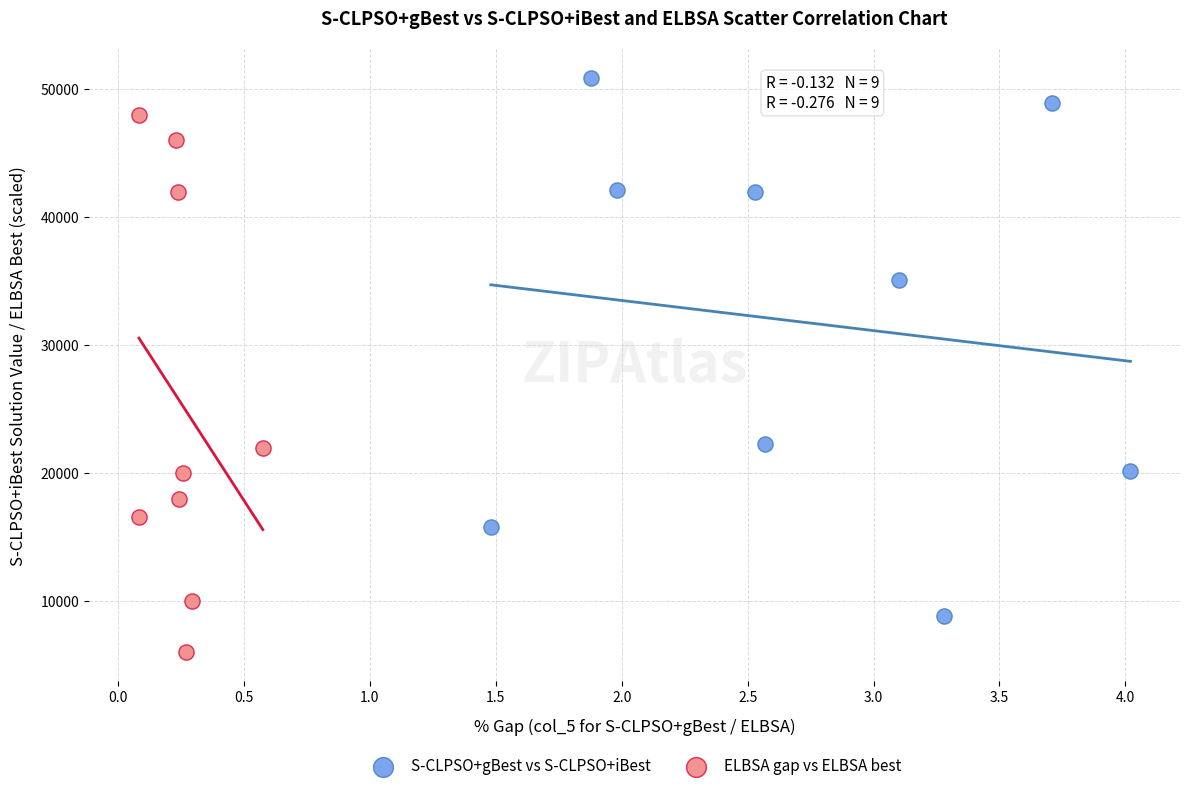

Which series contains the highest Y value?

S-CLPSO+gBest vs S-CLPSO+iBest